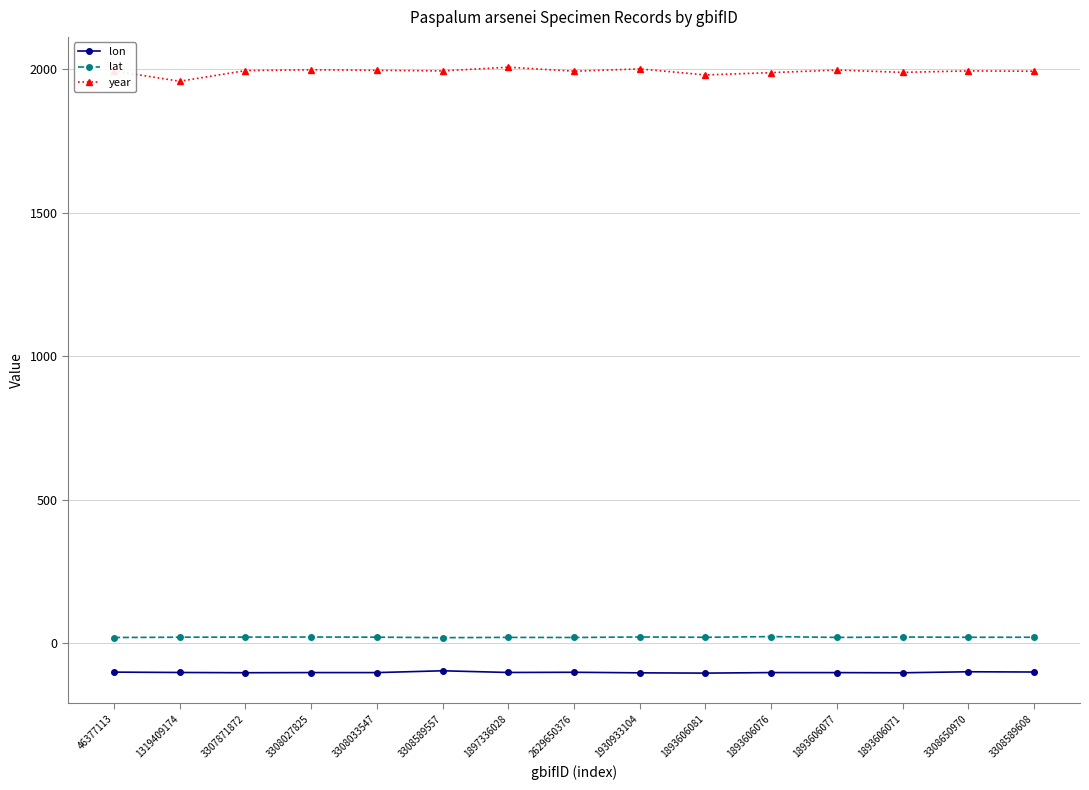

True or false: year and lon intersect in this chart.

False